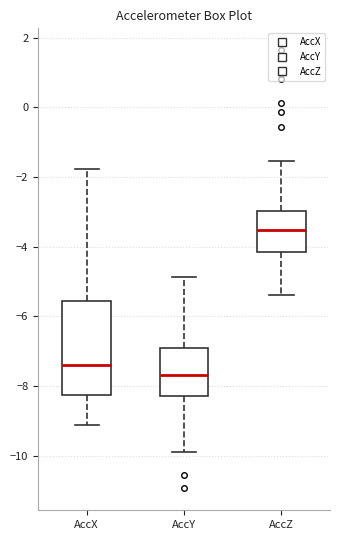

Where is the upper edge of the box for AccZ on the y-axis? The values are not printed on the chart, so give them approximately, as read against the axis.

-3.0